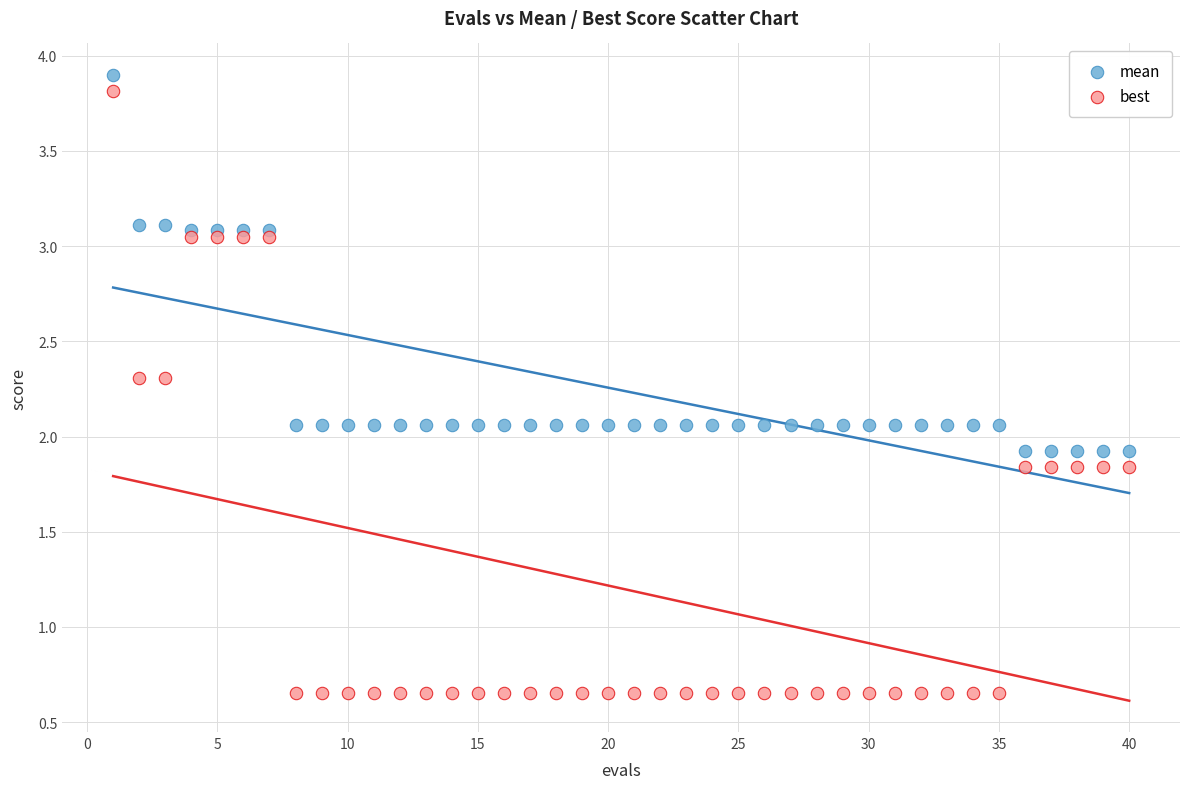

What is the X range (max minus min) for the scatter plot?

39.0